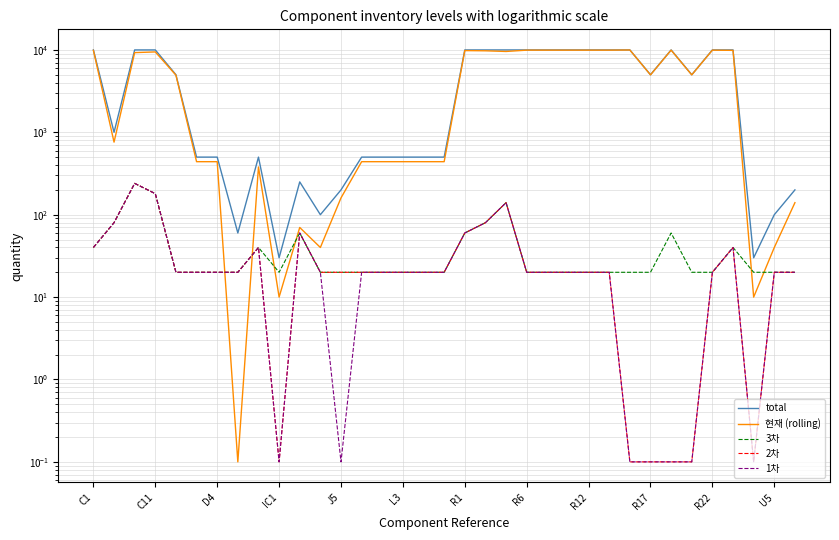

Does the chart have visible grid lines?

Yes